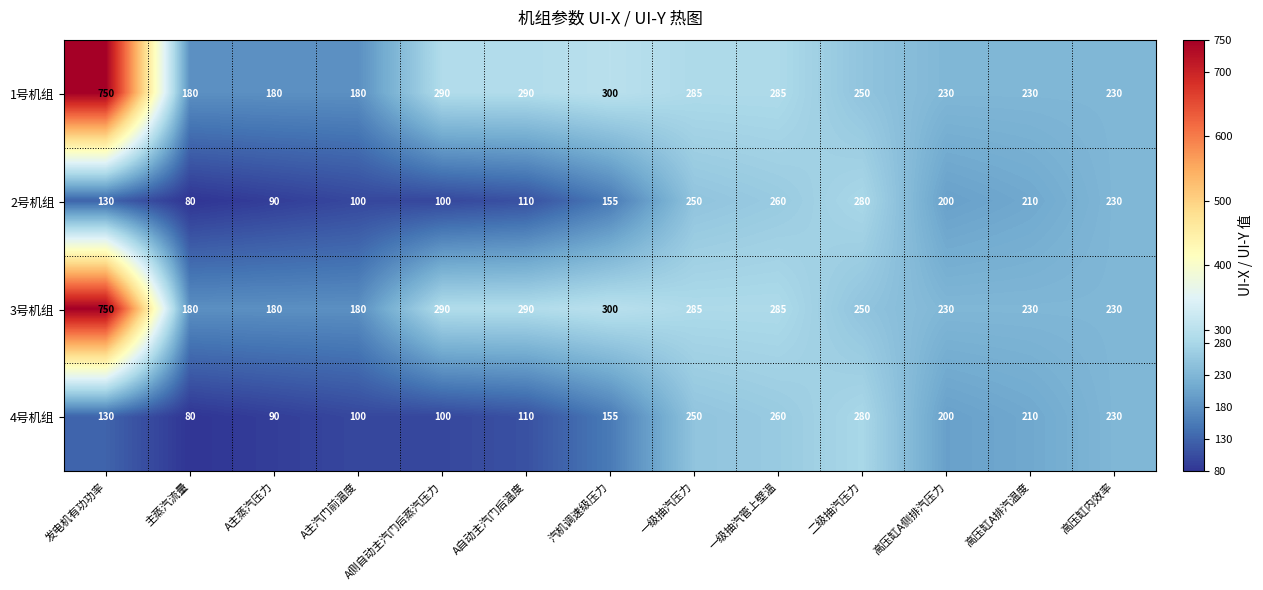

What is the average value of the 1号机组 series?

283